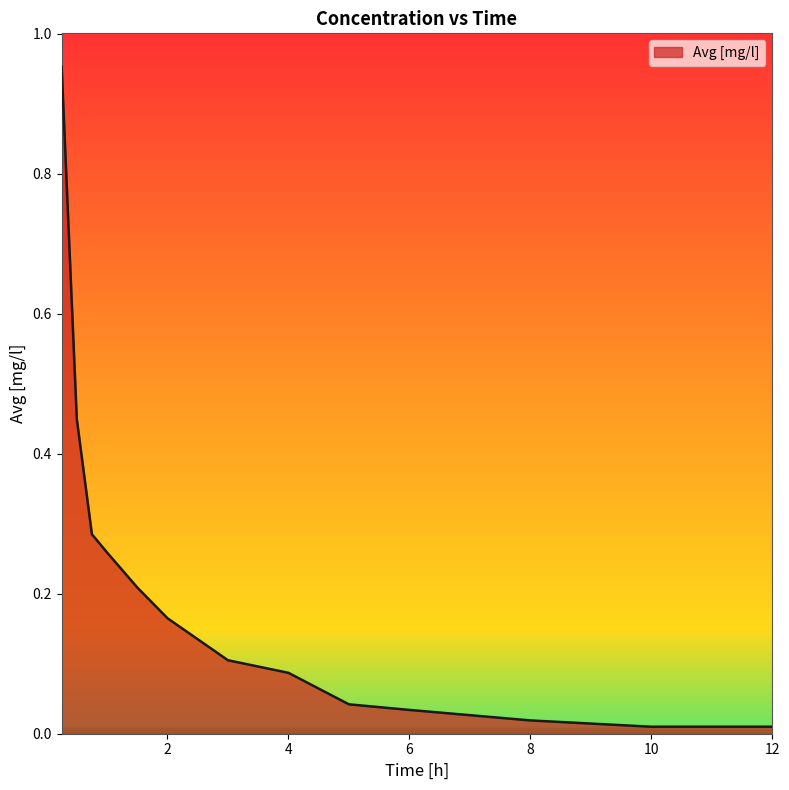

What is the difference between the maximum and second lowest values?

0.9